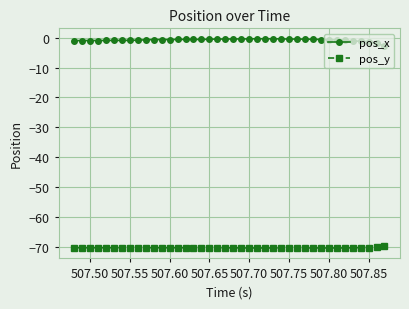

List the series in order of their overall mean, highest first.

pos_x, pos_y